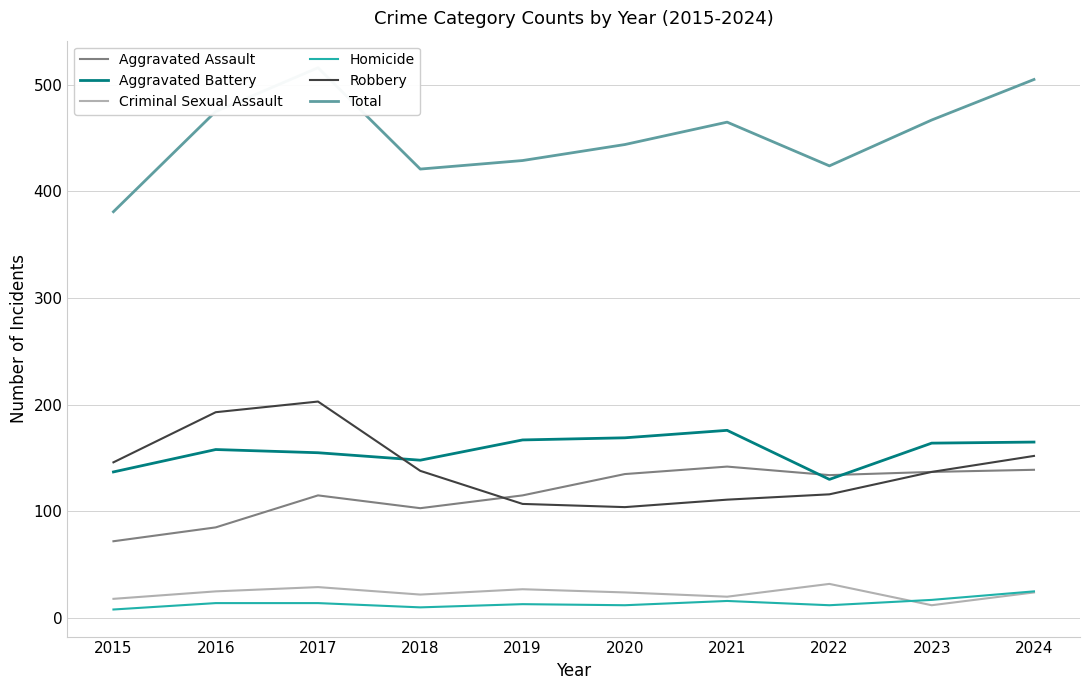

Between 2024 and 2017, which is larger?

2024